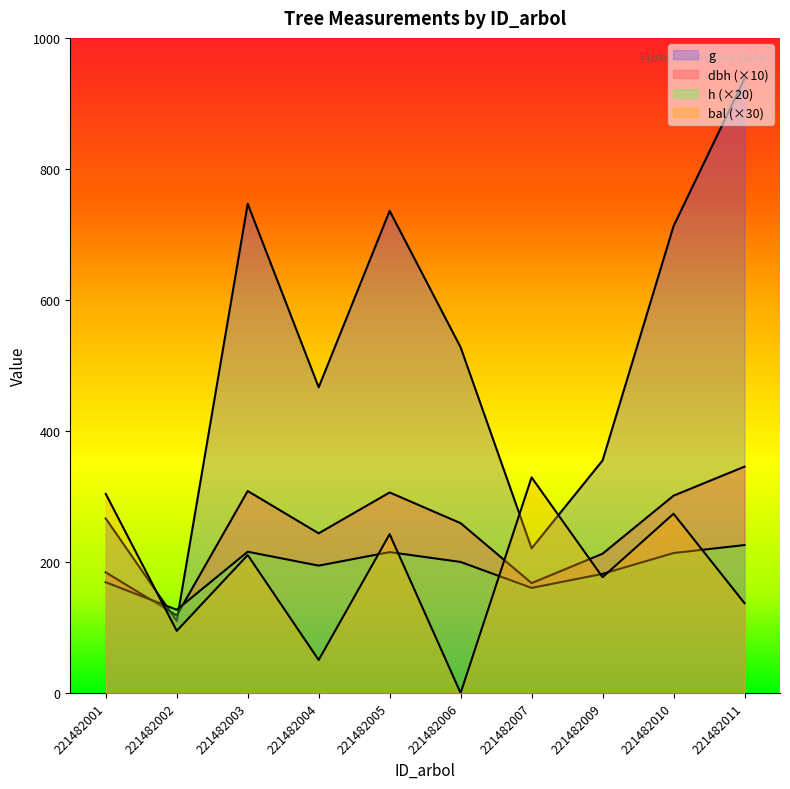

What is the value of the bal point at the 7th from the left?

329.1